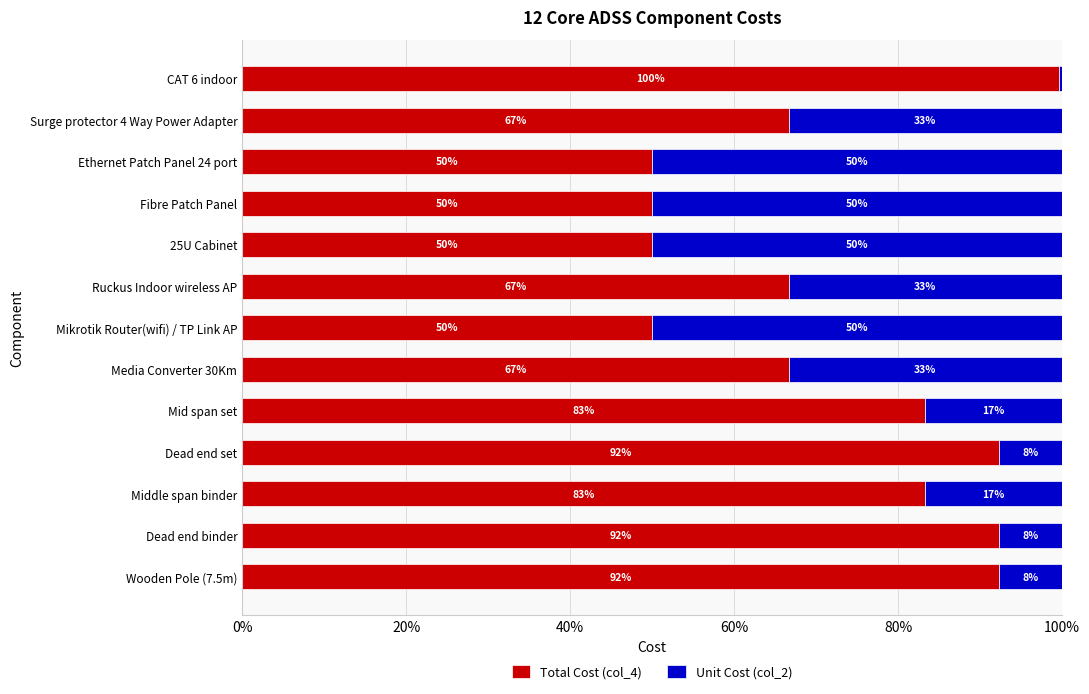

What is the lowest value of the Total Cost (col_4) series?

50.0